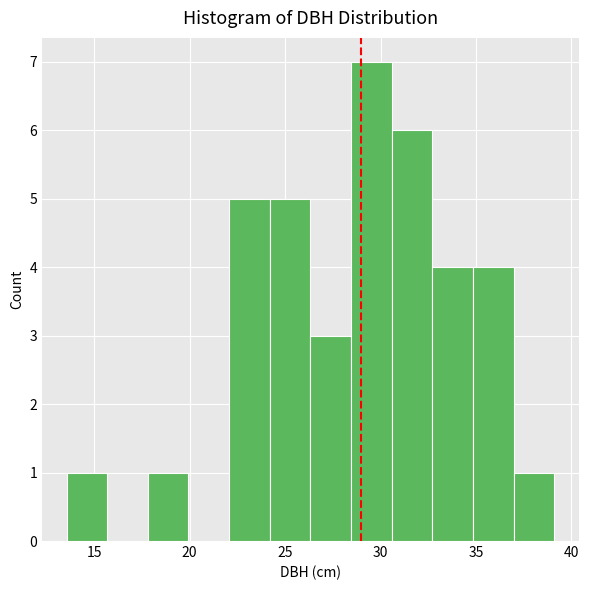

Reading left to right, list every bar in this chart as the range it spans on the x-axis followed by its height. Neither the bar edges nor the heights are printed on the chart, so give them approximately, as read against the axes.

13.5 to 15.5: 1
15.5 to 18.0: 0
18.0 to 20.0: 1
20.0 to 22.0: 0
22.0 to 24.0: 5
24.0 to 26.5: 5
26.5 to 28.5: 3
28.5 to 30.5: 7
30.5 to 32.5: 6
32.5 to 35.0: 4
35.0 to 37.0: 4
37.0 to 39.0: 1